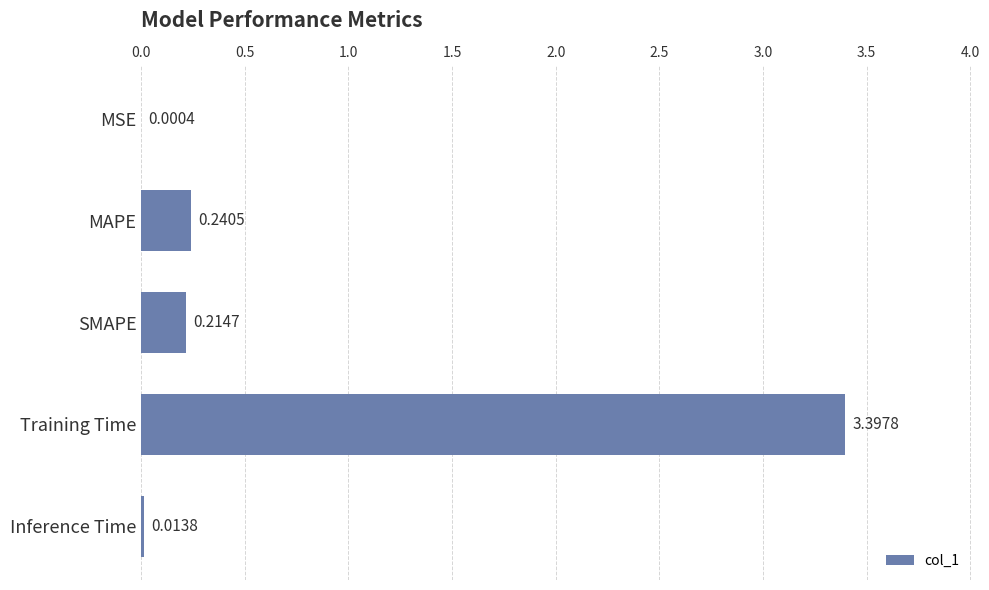

Where is the data nearest to the value 1?

MAPE